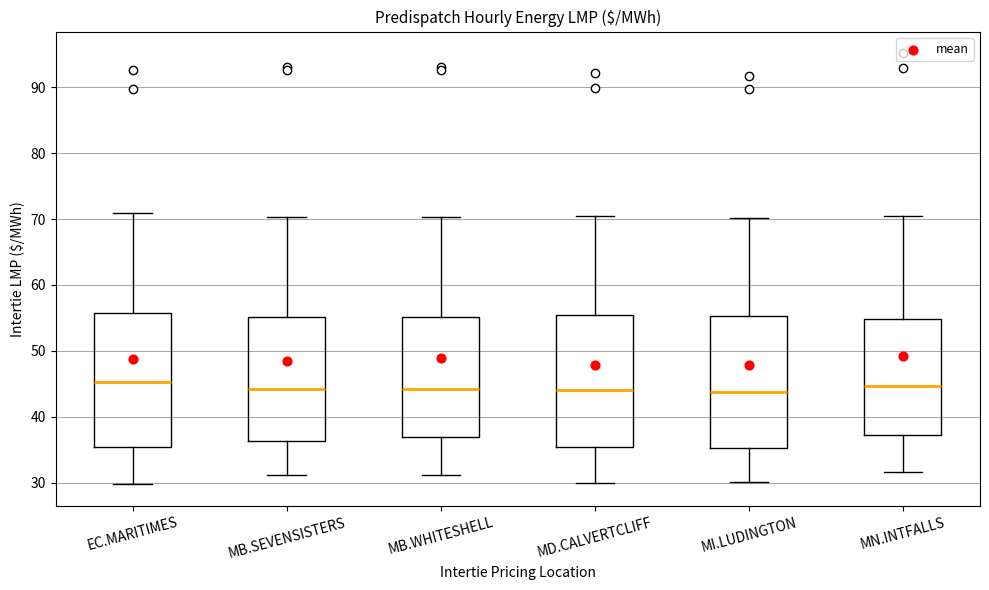

Where does the median line of the box for EC.MARITIMES sit on the y-axis? The values are not printed on the chart, so give them approximately, as read against the axis.

45